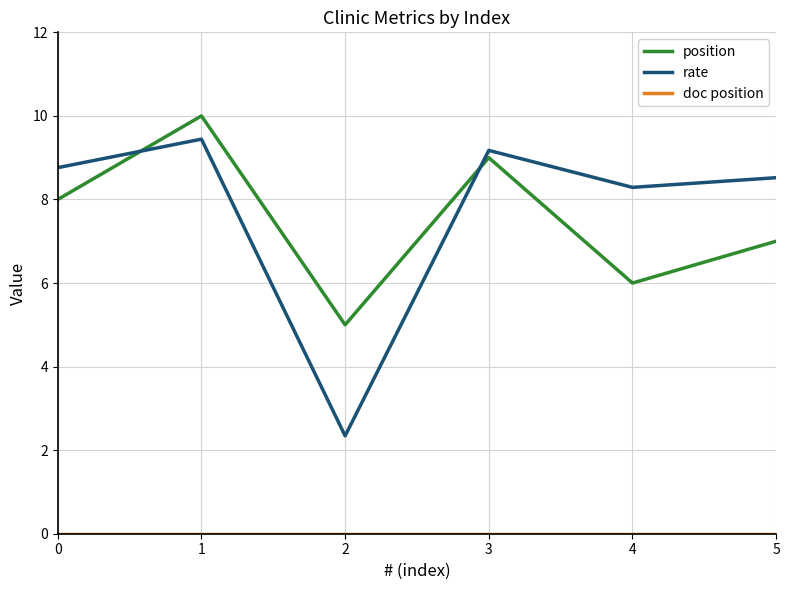

What is the approximate value of rate at 4?

8.3